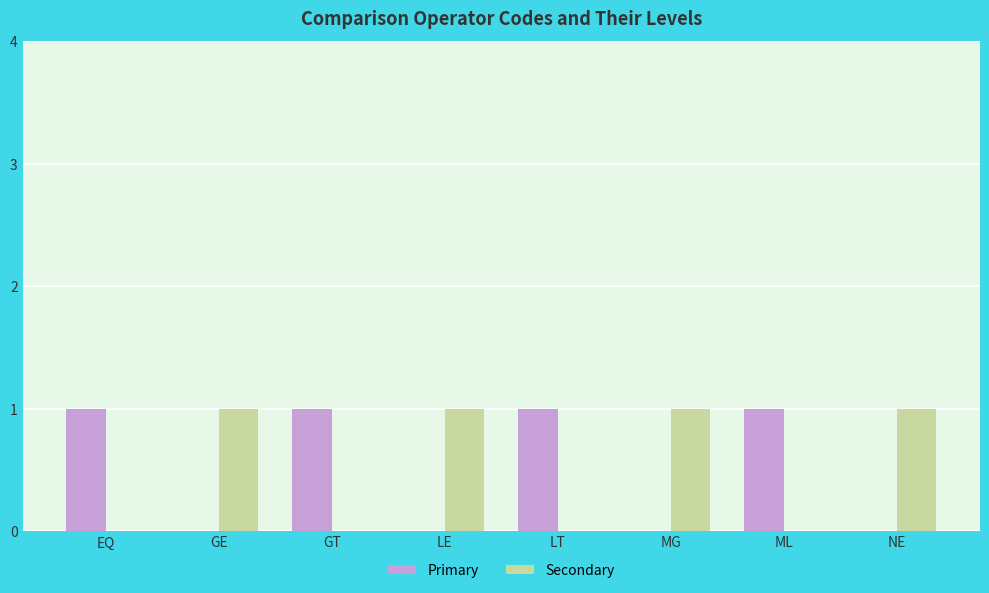

The value of Secondary at EQ is 0. True or false?

True